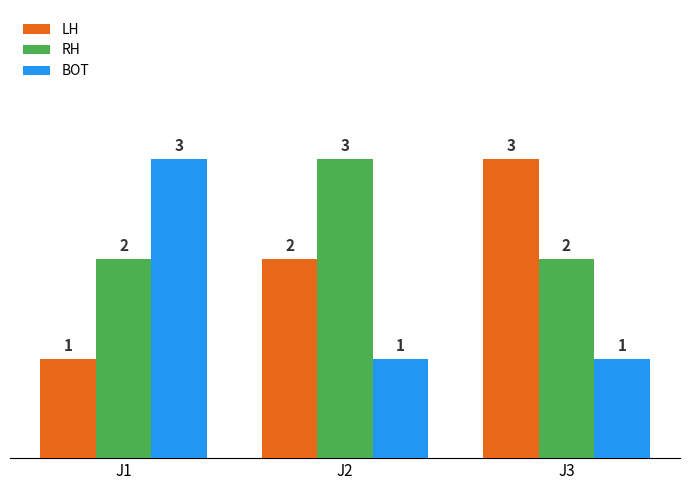

At how many categories does at least one series exceed 2?

3